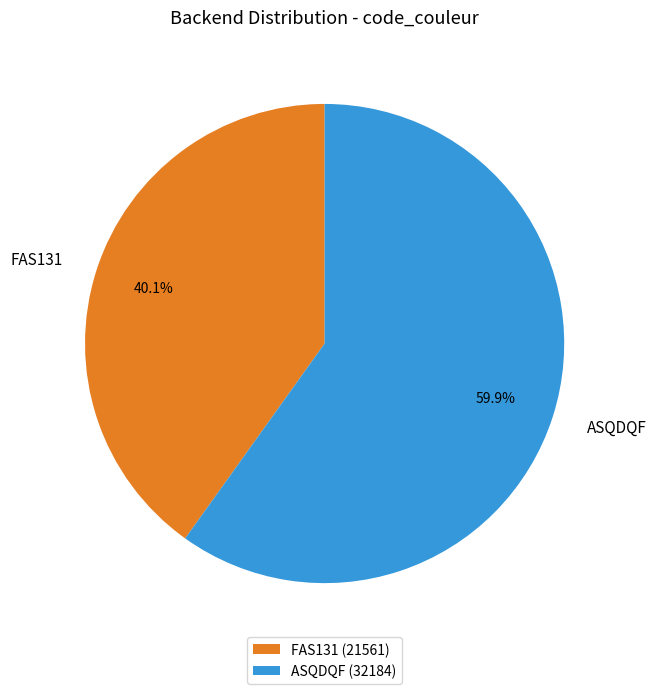

To the nearest percent, what percentage of the pie is FAS131?

40%